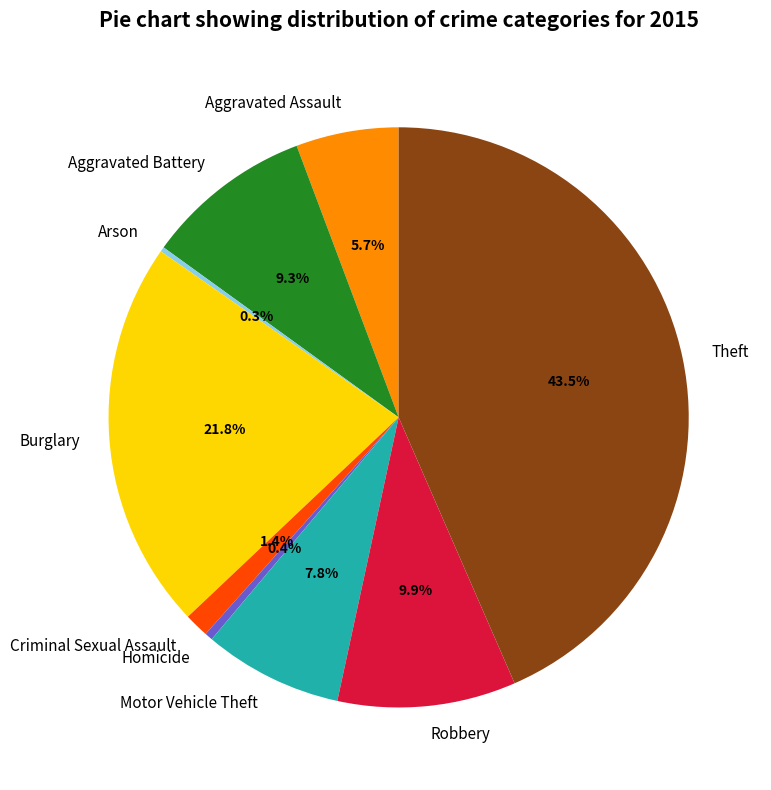

To the nearest percent, what is the average slice percentage?

11%